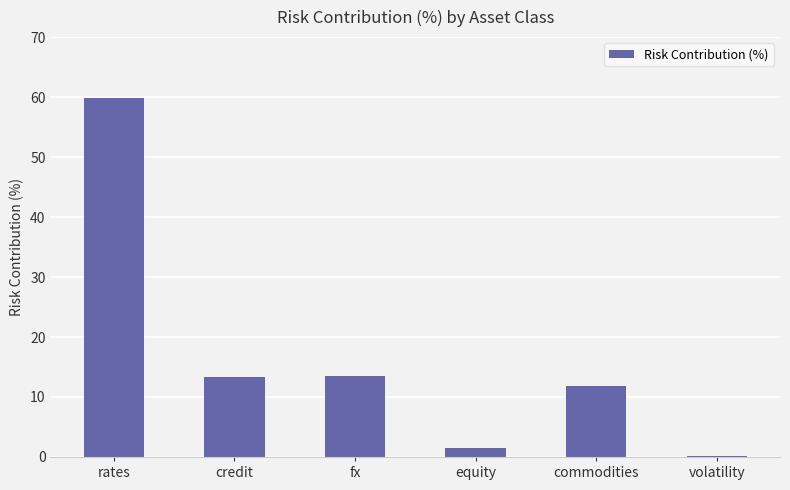

Which category has the highest value across all series?

rates